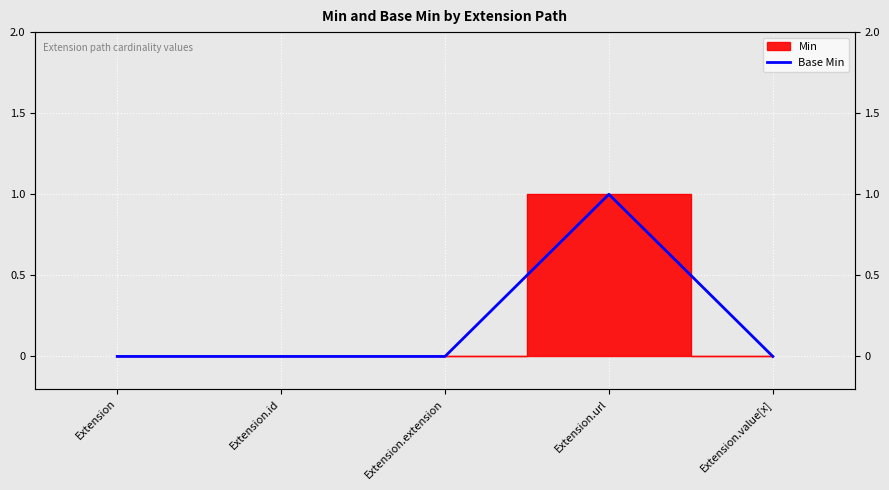

What is the label of the 4th point from the right?

Extension.id